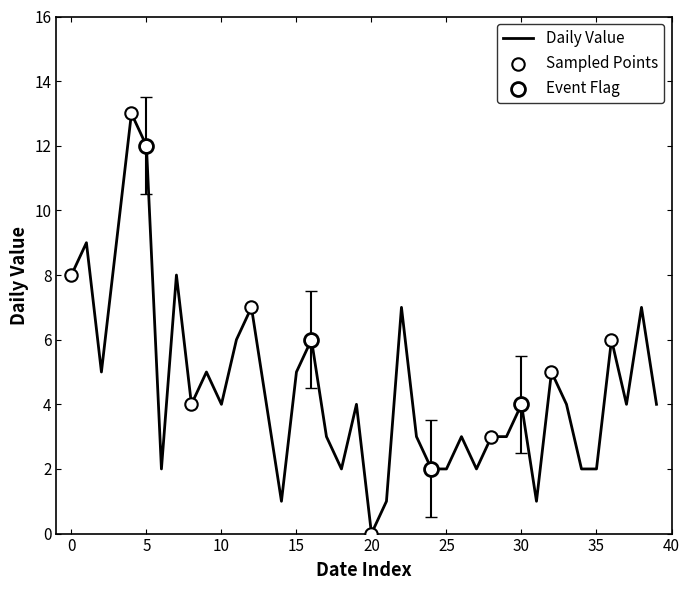

What is the greatest value displayed?

13